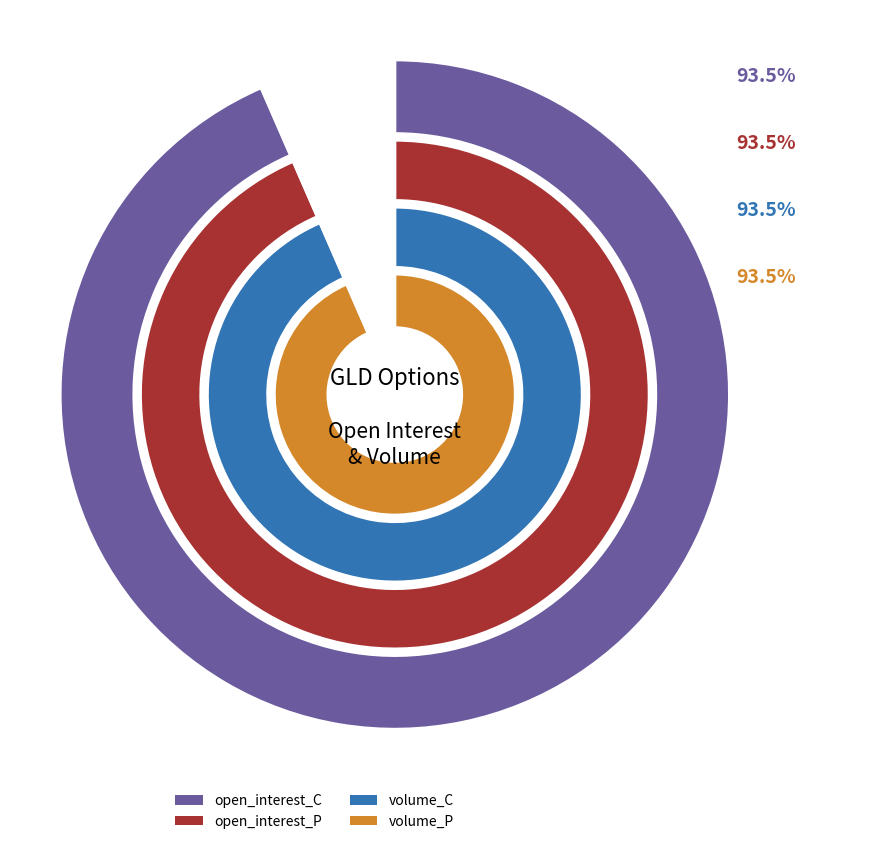

Is there any slice that represents more than half of the pie?

No